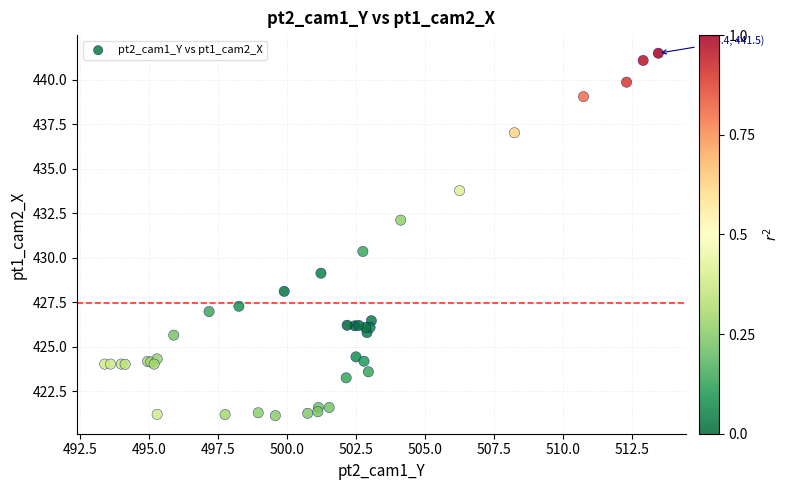

What Y value in the scatter plot is closest to 431?

430.4